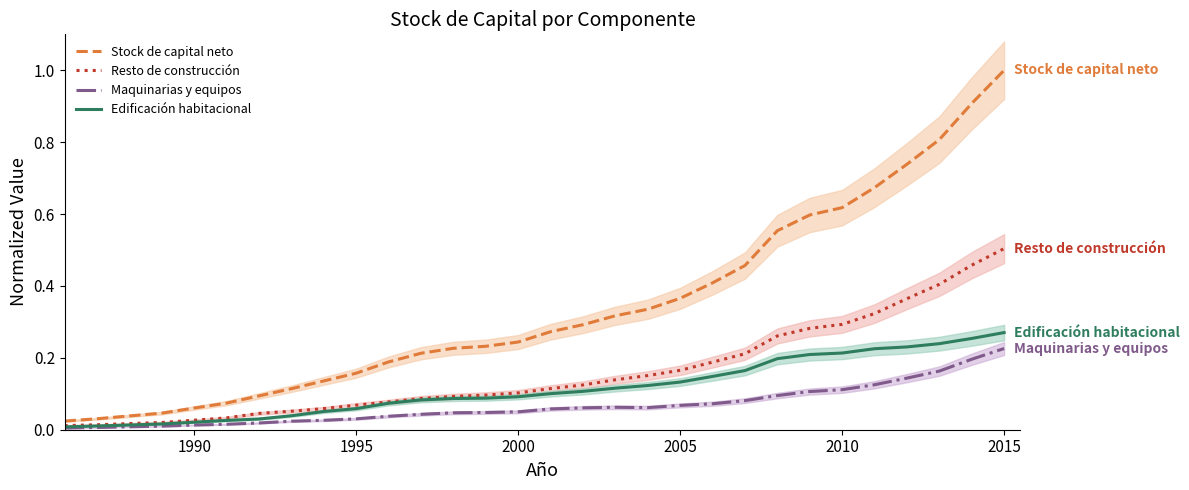

Is it true that Edificación habitacional equals 0.2 at 2000?

False